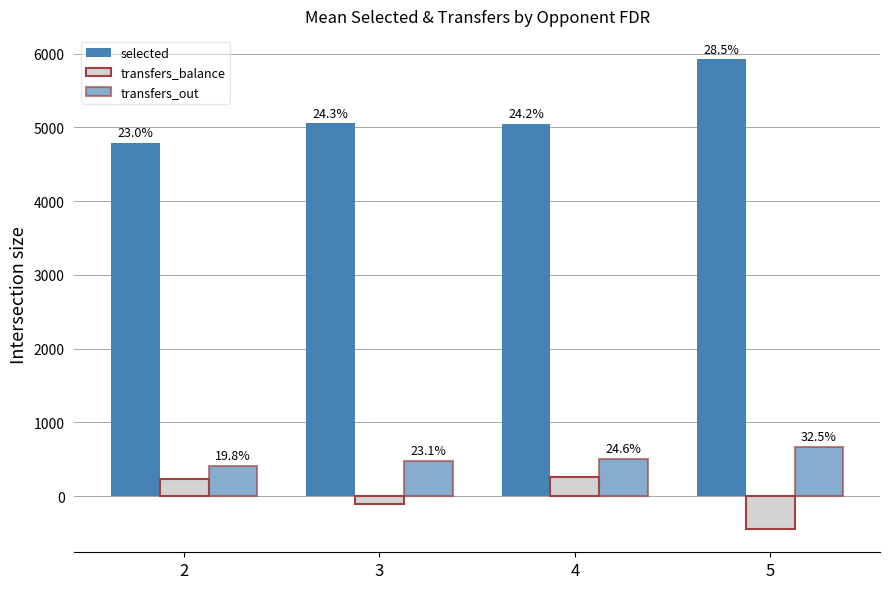

How many bars are there in total?

12